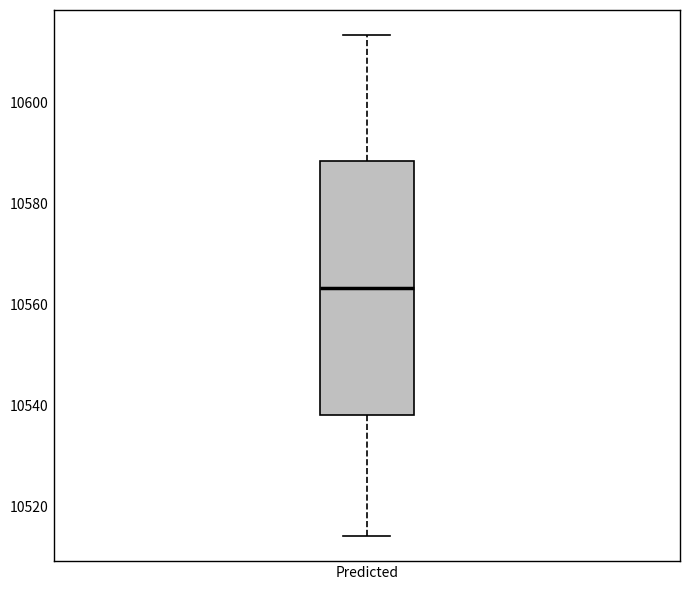

Transcribe this box plot: give where the median line is, the range the box spans, and where the two whiskers end, as read against the y-axis. The values are not printed on the chart, so give them approximately, as read against the axis.

median 10564, box 10538 to 10588, whiskers 10514 to 10614